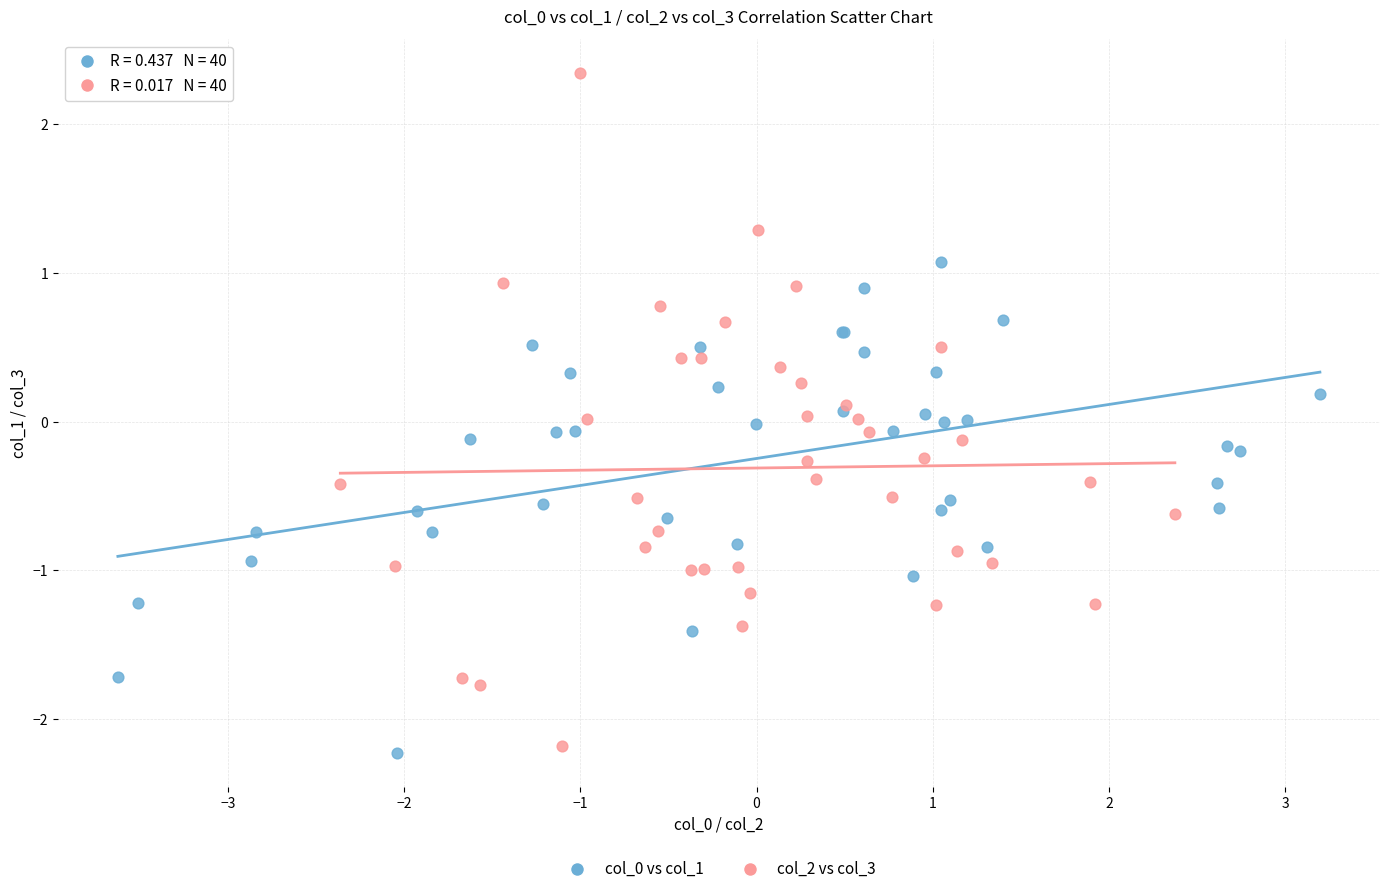

Which series reaches the maximum Y coordinate?

col_2 vs col_3